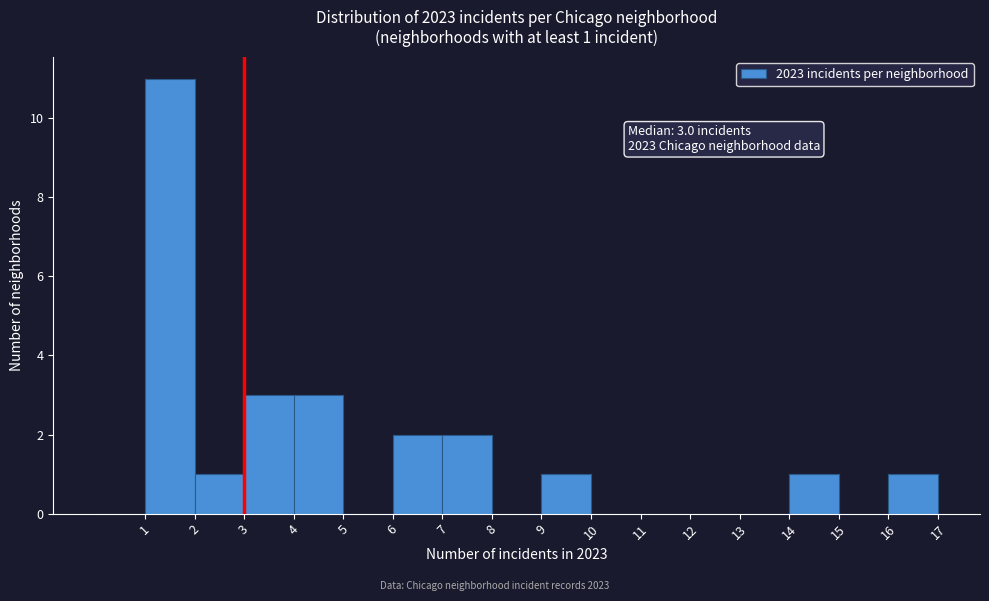

Over which range of the x-axis is the bar tallest?

1 to 2